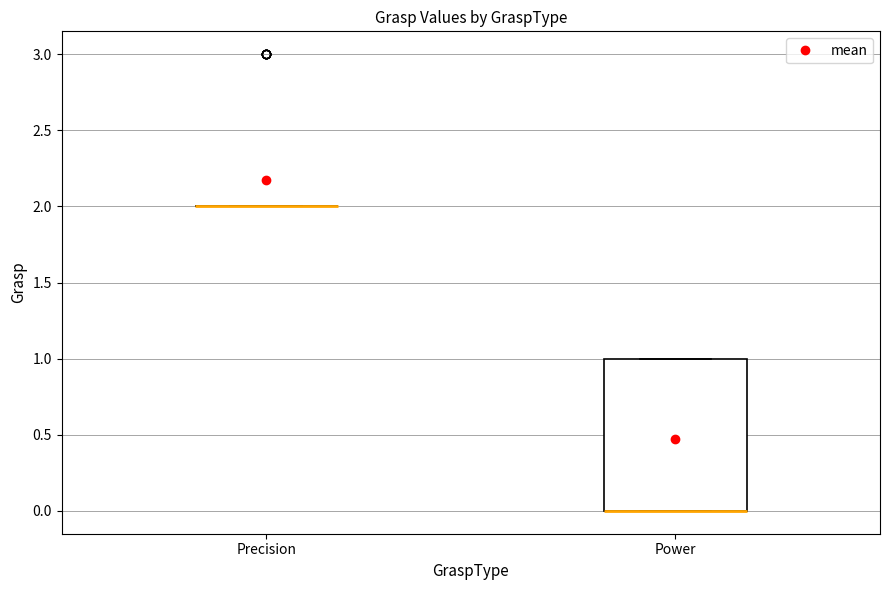

Which box is the tallest, from its lower edge to its upper edge?

Power